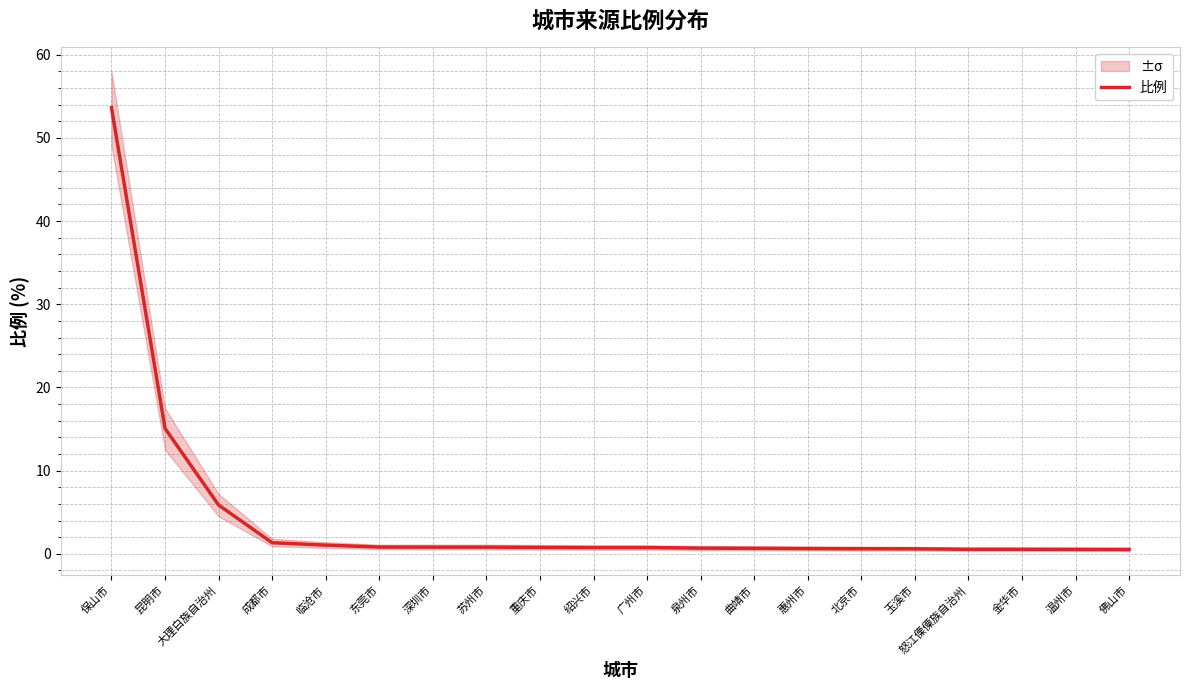

Reading right to left, list all the values displayed in this chart.

佛山市=0.5	温州市=0.5	金华市=0.5	怒江傈僳族自治州=0.5	玉溪市=0.6	北京市=0.6	惠州市=0.6	曲靖市=0.7	泉州市=0.7	广州市=0.8	绍兴市=0.8	重庆市=0.8	苏州市=0.8	深圳市=0.8	东莞市=0.8	临沧市=1.0	成都市=1.3	大理白族自治州=5.9	昆明市=15.1	保山市=53.6